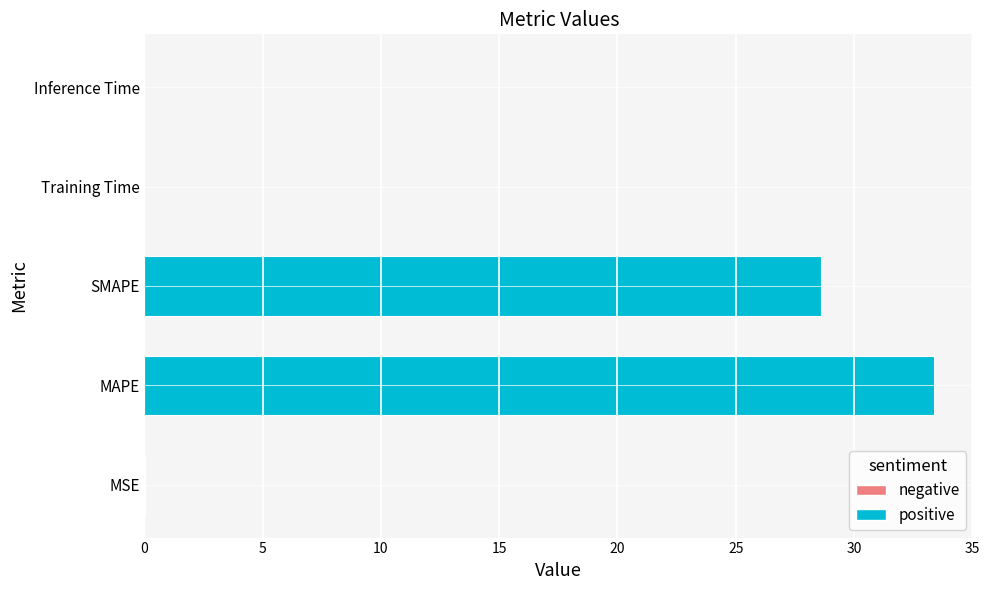

What is the change in value from MAPE to Inference Time?

-33.4